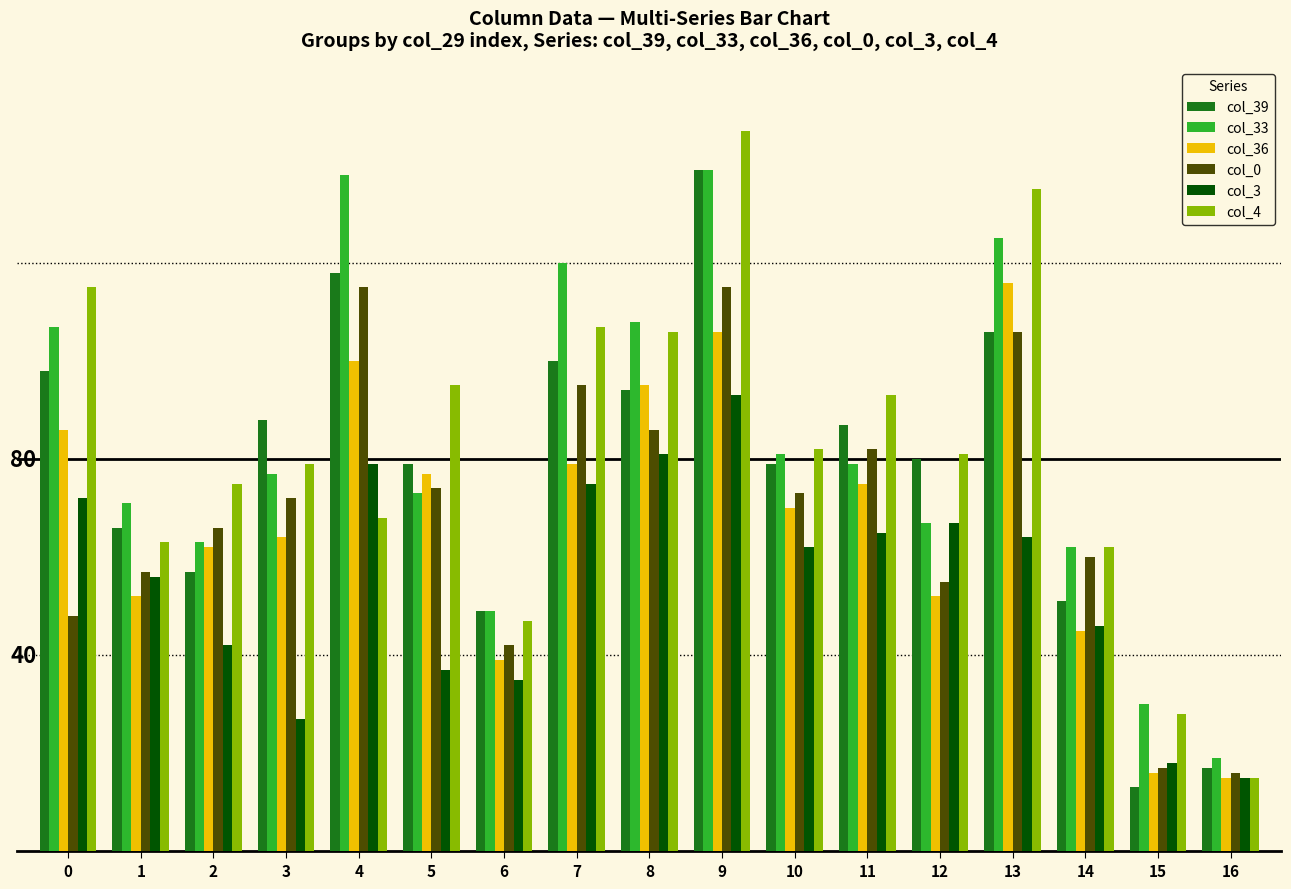

List the labels in order of col_3 value, largest first.

9, 8, 4, 7, 0, 12, 11, 13, 10, 1, 14, 2, 5, 6, 3, 15, 16